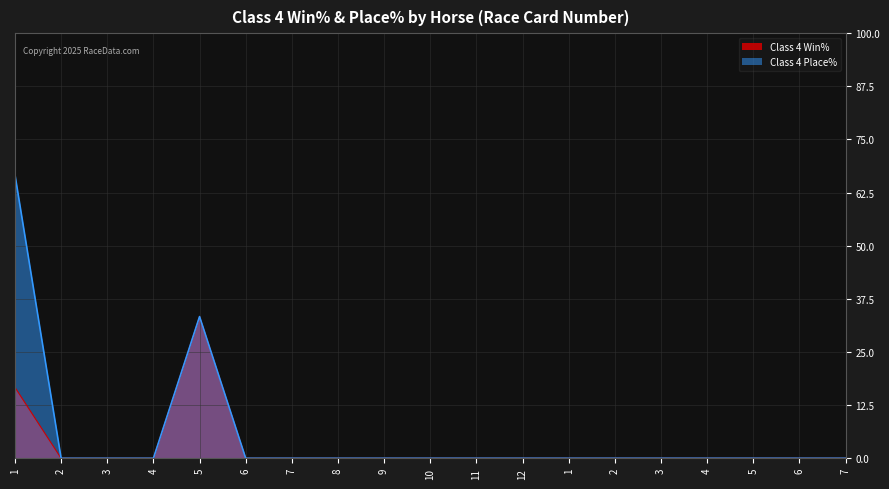

What is the label of the 12th point from the right?

8